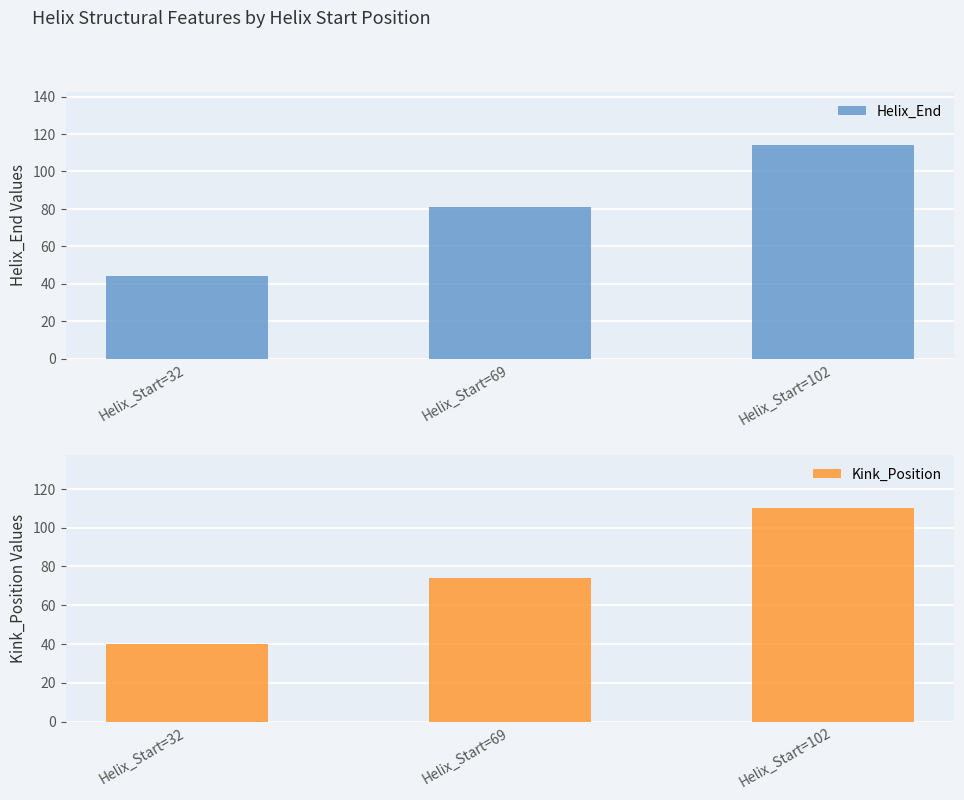

Count the Kink_Position values in the range 40 to 110.

3